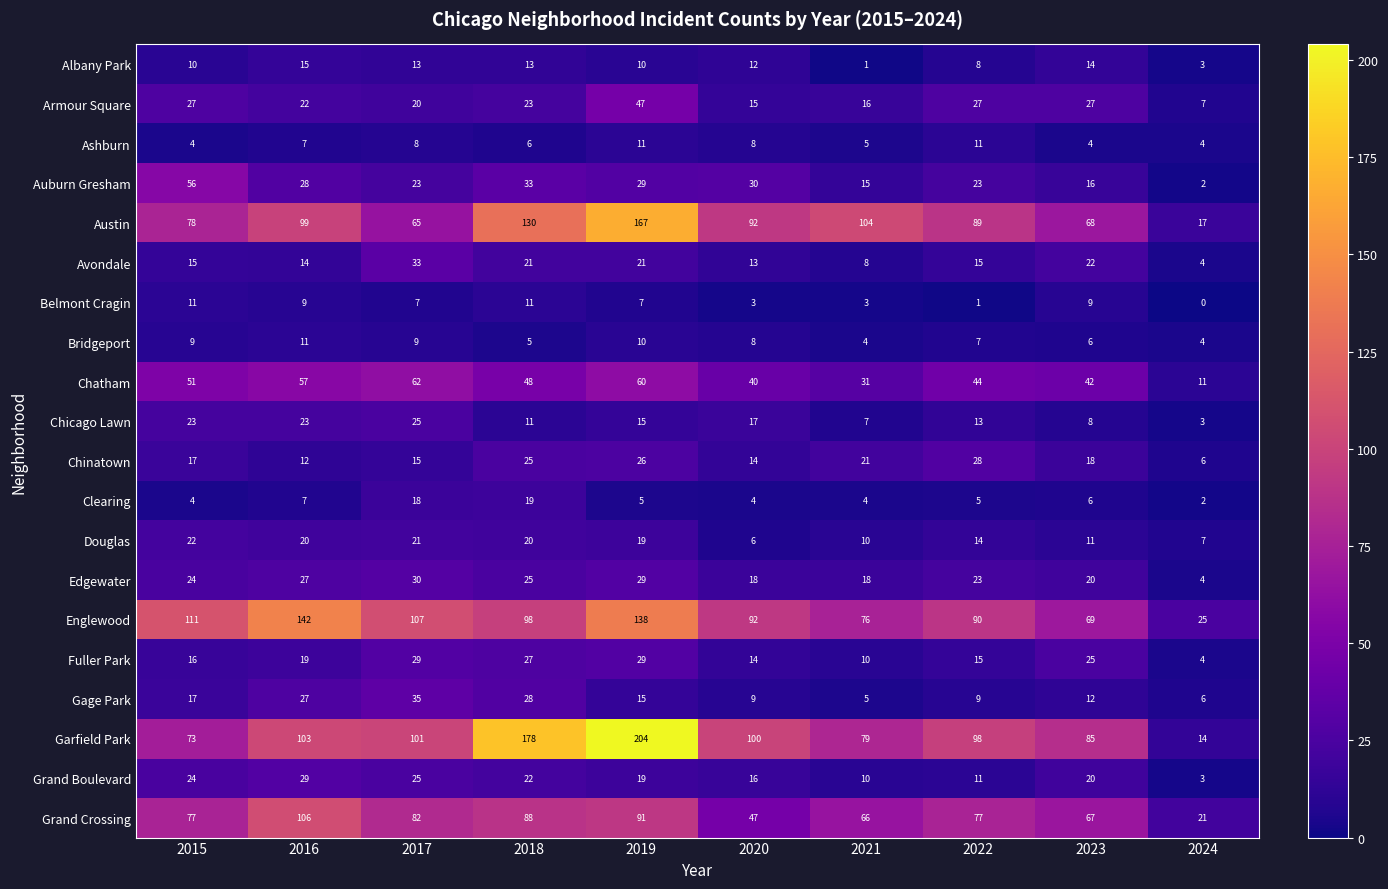

At how many categories does at least one series exceed 129?

3